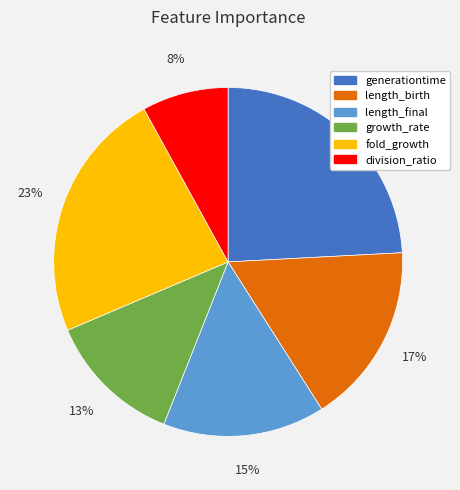

Between generationtime and length_final, which is larger?

generationtime